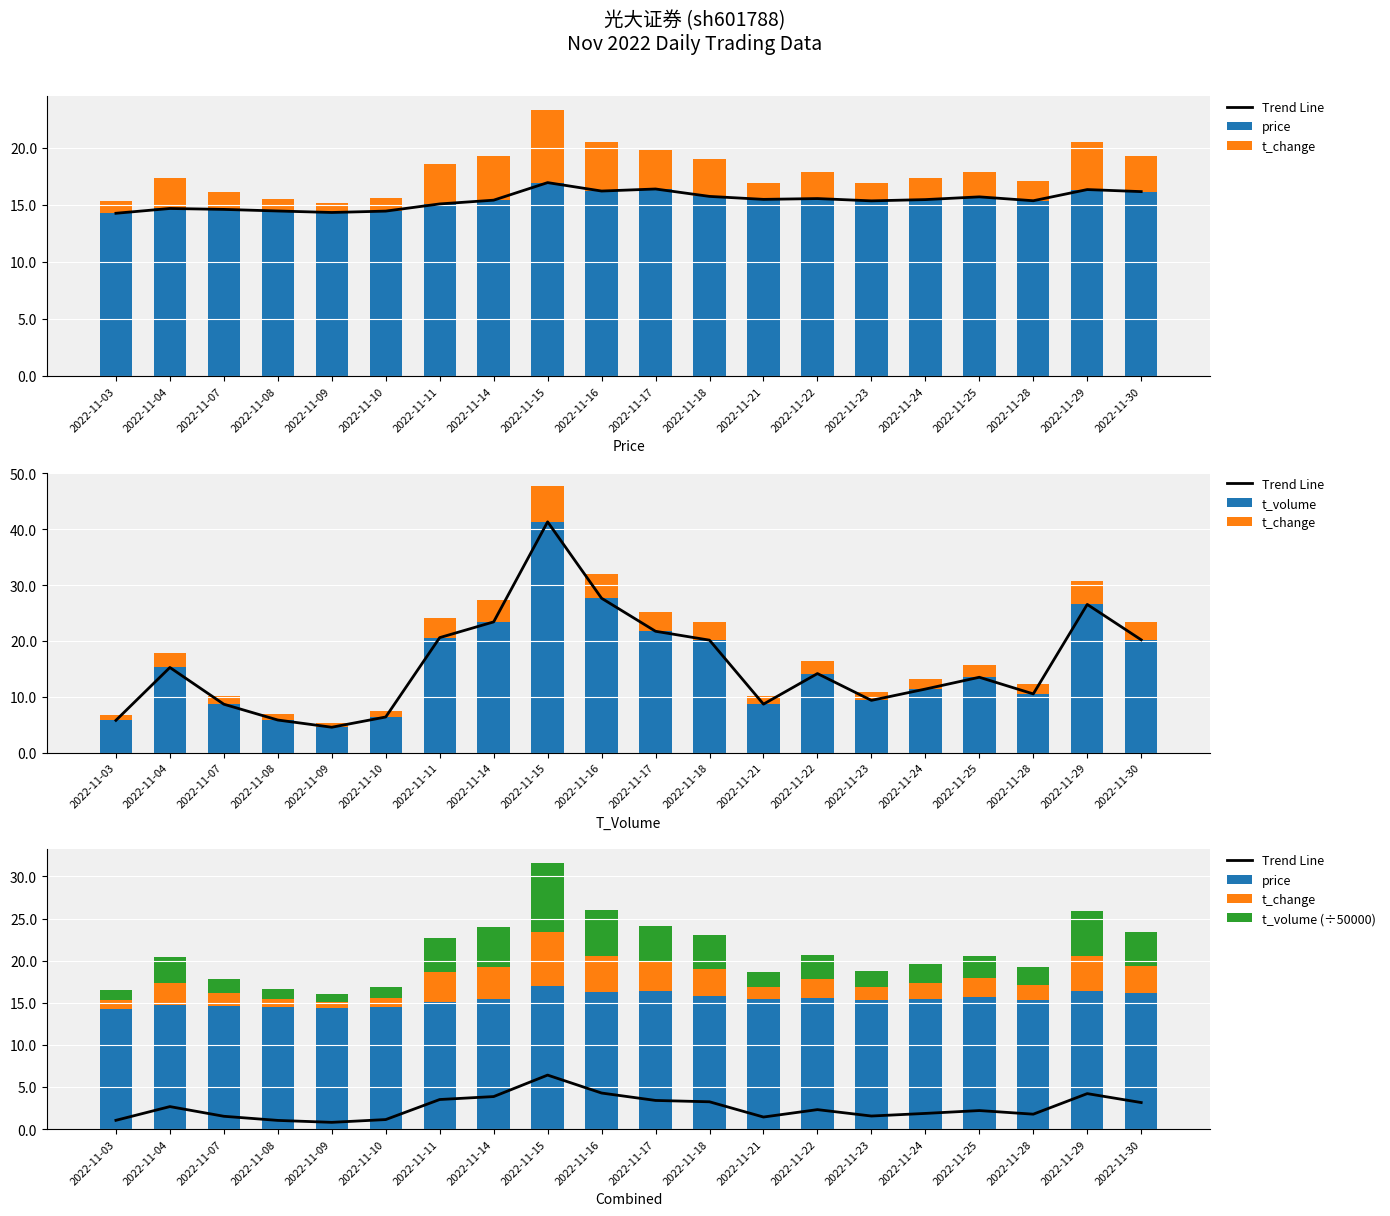

What is the value of the price bar at the 12th from the left?

15.8